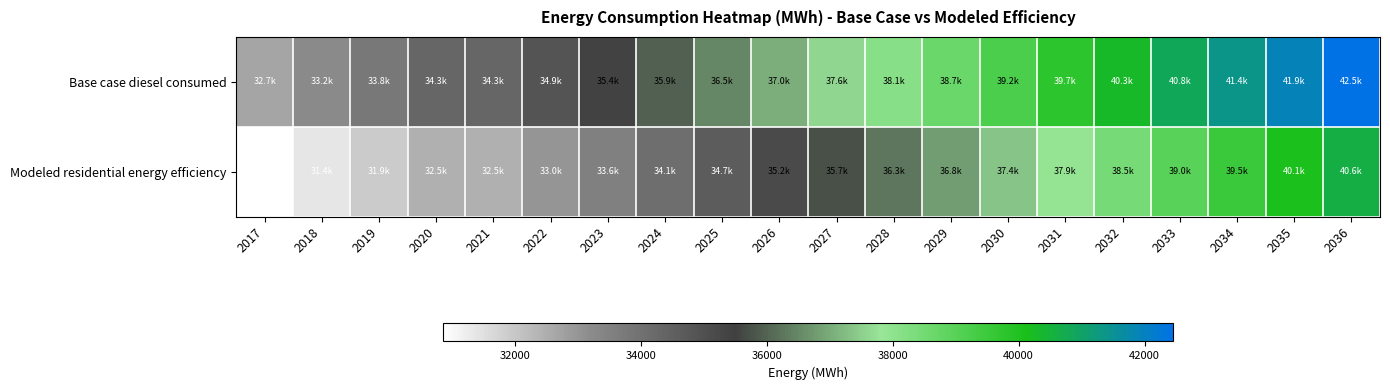

Reading left to right, transcribe all the data shown in this chart.

Base case diesel consumed: 2017=32682.8	2018=33226.0	2019=33769.1	2020=34312.3	2021=34312.3	2022=34855.4	2023=35398.6	2024=35941.7	2025=36484.9	2026=37028.1	2027=37571.2	2028=38114.4	2029=38657.5	2030=39200.7	2031=39743.9	2032=40287.0	2033=40830.2	2034=41373.3	2035=41916.5	2036=42459.7
Modeled residential energy efficiency: 2017=30851.8	2018=31394.9	2019=31938.1	2020=32481.3	2021=32481.3	2022=33024.4	2023=33567.6	2024=34110.7	2025=34653.9	2026=35197.1	2027=35740.2	2028=36283.4	2029=36826.5	2030=37369.7	2031=37912.8	2032=38456.0	2033=38999.2	2034=39542.3	2035=40085.5	2036=40628.6